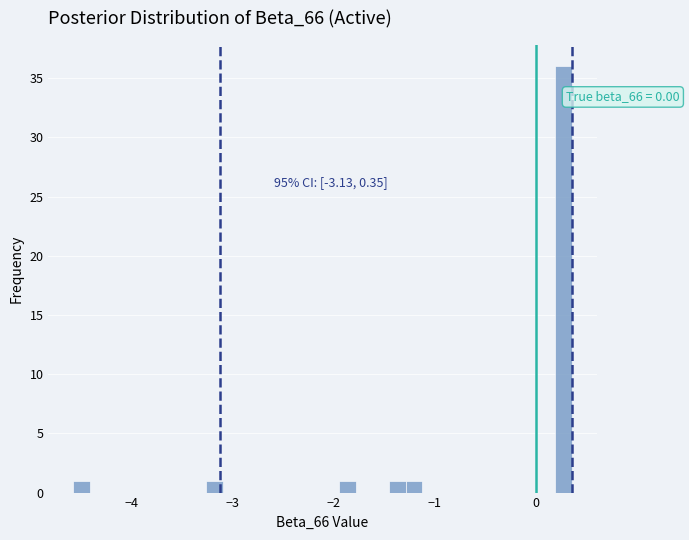

Around what value on the x-axis is the tallest bar? Give the approximate position of its centre, as read against the axis.

0.3